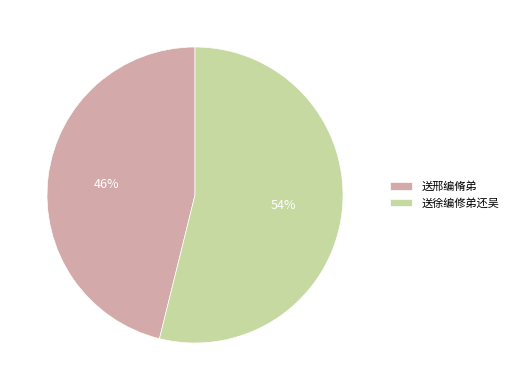

The 送徐编修弟还吴 slice represents 47% of the pie. True or false?

False